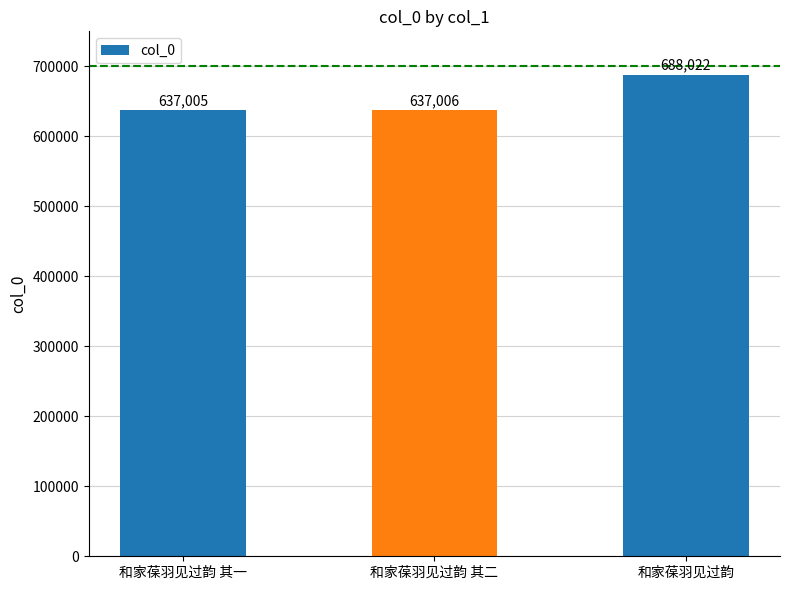

At which category does the chart reach its peak across all series?

和家葆羽见过韵